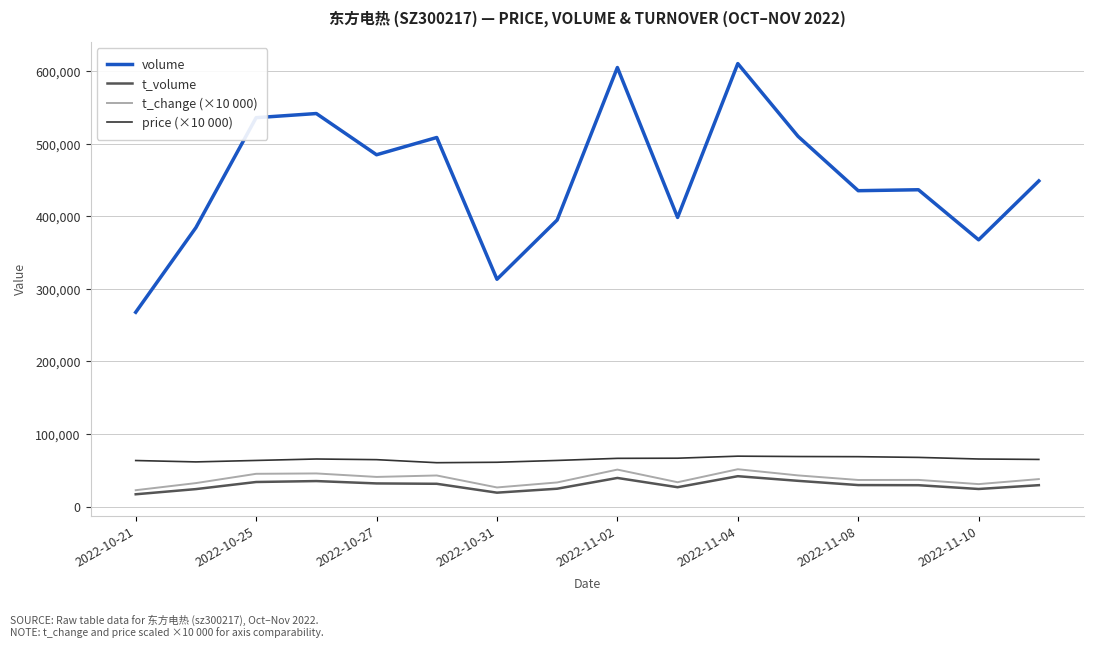

True or false: t_change (×10 000) and volume cross at least once.

False